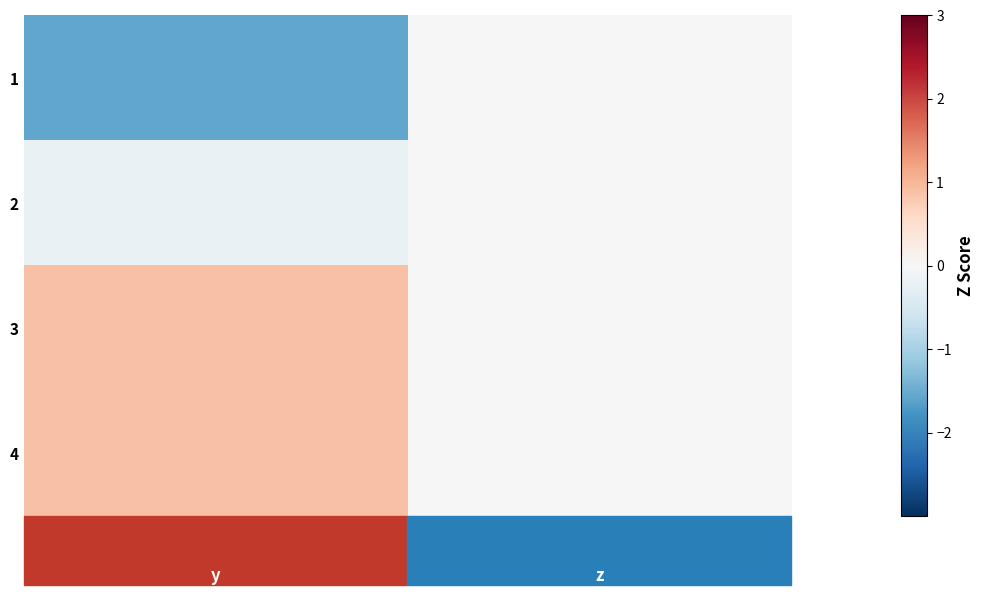

Reading left to right, transcribe all the data shown in this chart.

1: -1.6	0.0
2: -0.2	0.0
3: 0.9	0.0
4: 0.9	0.0